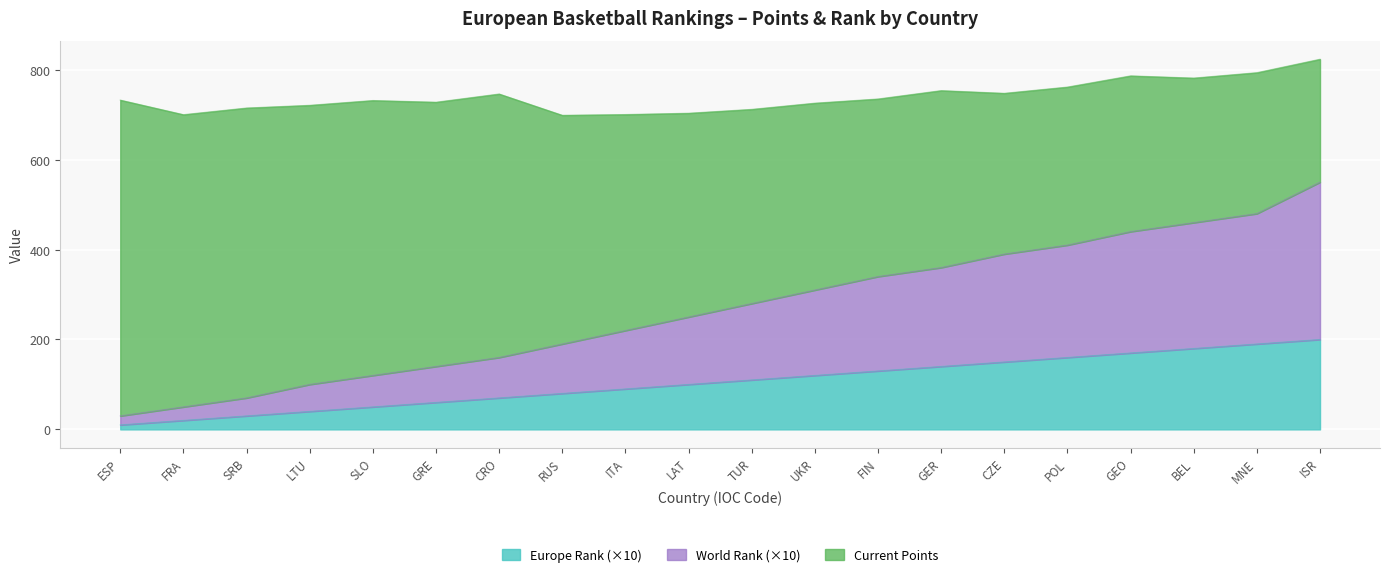

True or false: Europe Rank and Current Points intersect in this chart.

False